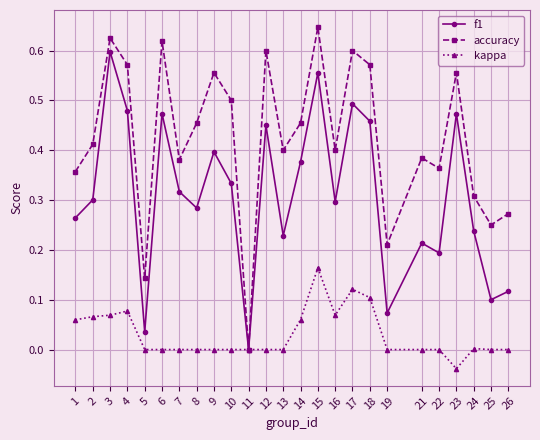

List the series in order of their peak value, highest first.

accuracy, f1, kappa